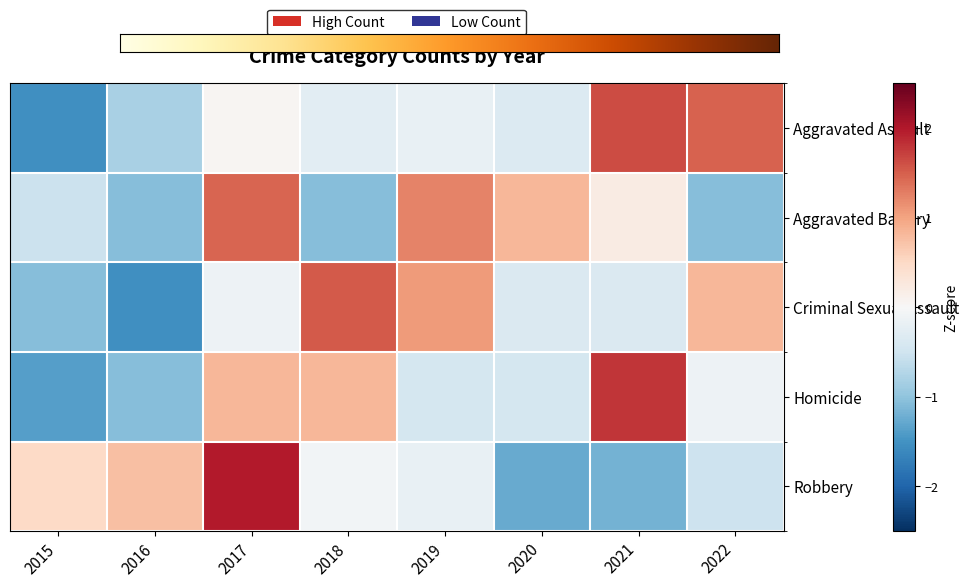

Which has a higher value, 2019 or 2022?

2022